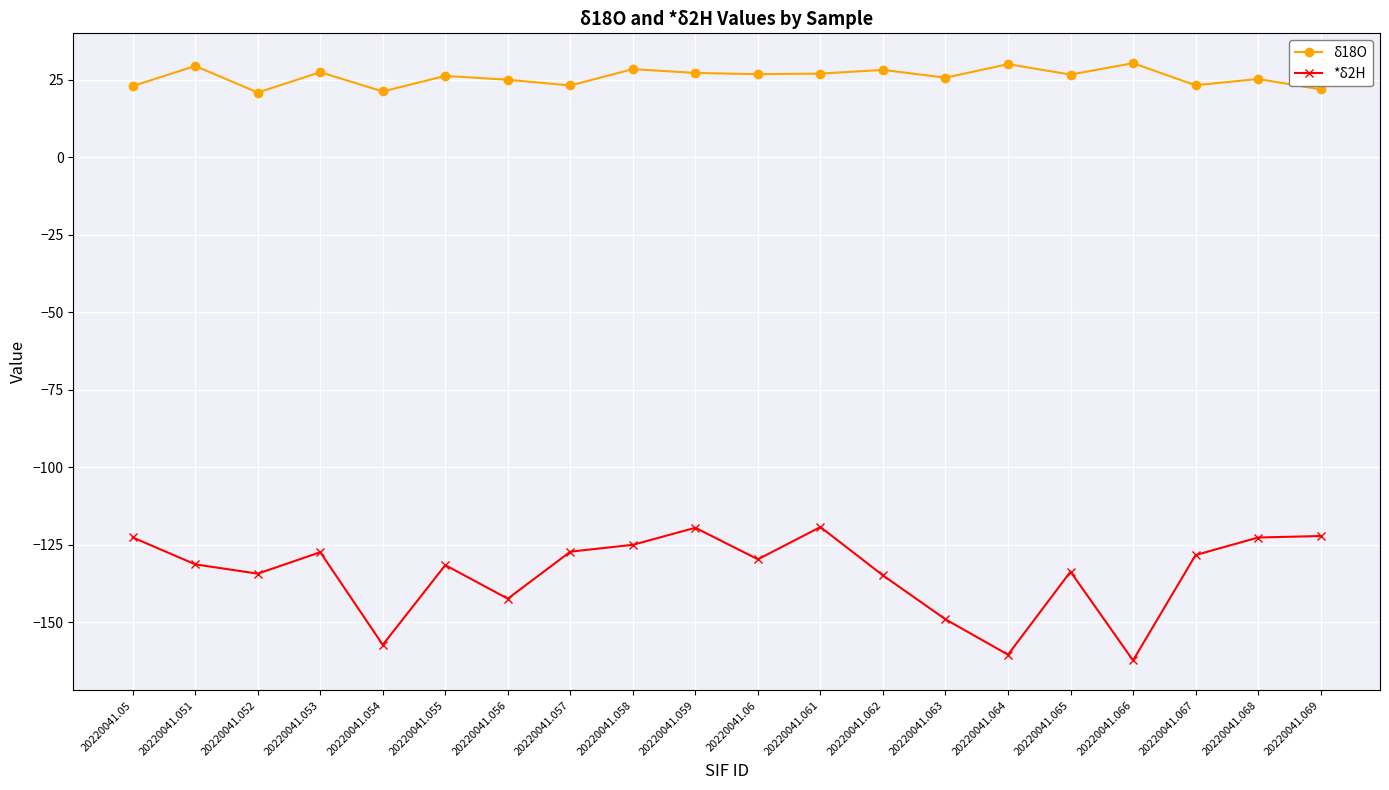

Is it true that δ18O equals 41.3 at 20220041.057?

False